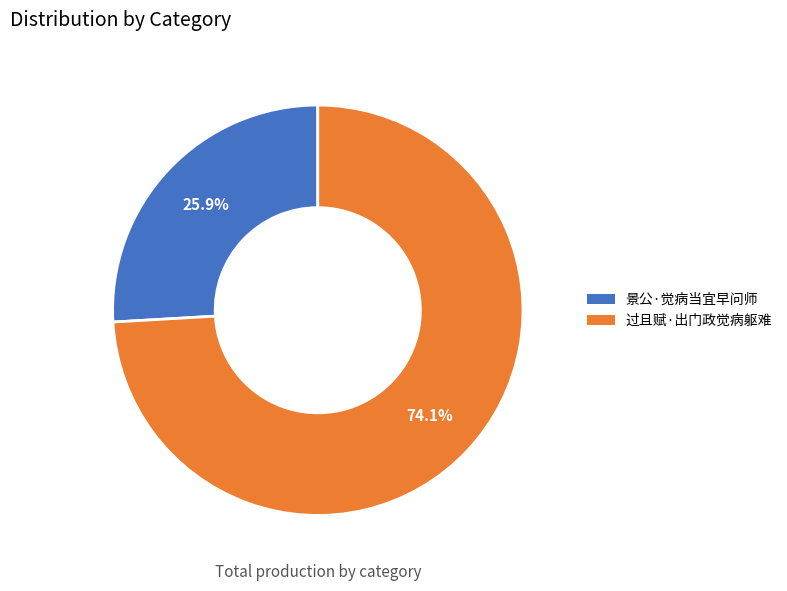

How many segments does this pie chart have?

2